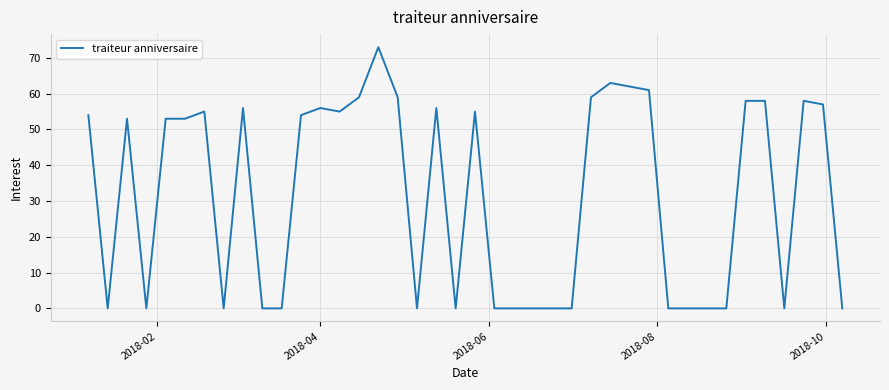

What is the maximum value shown in the chart?

73